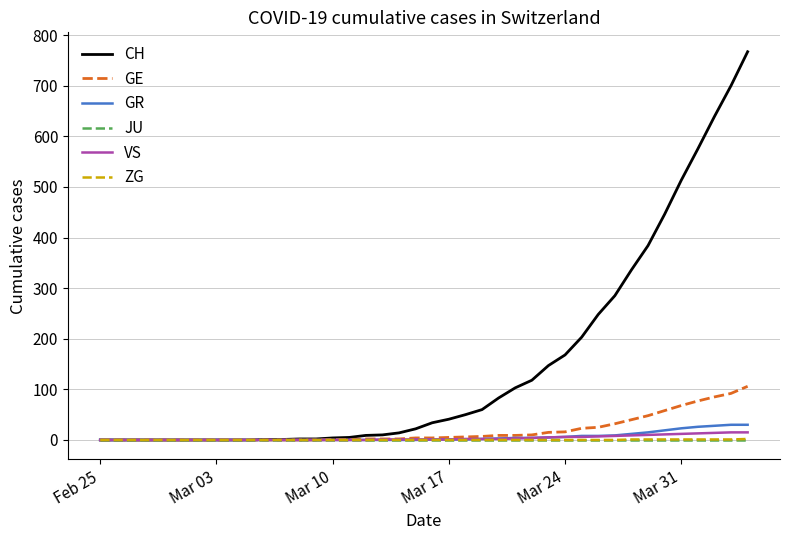

Which series has the largest total across all categories?

CH